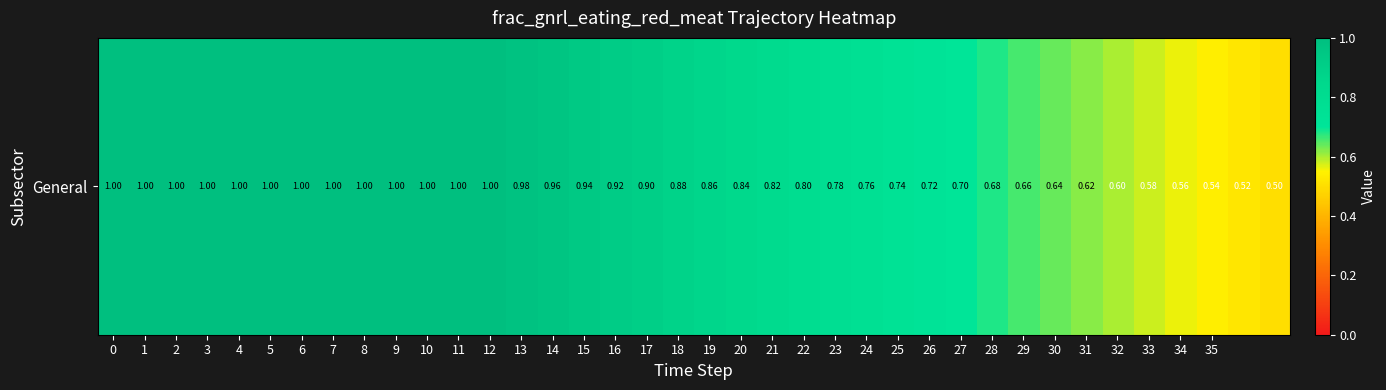

Between 20 and 16, which is larger?

16